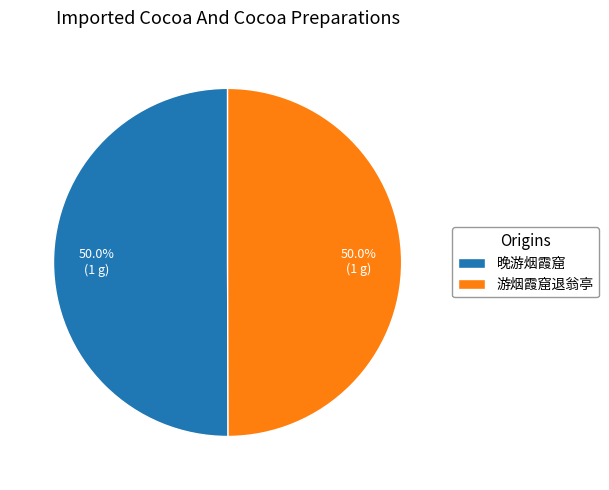

To the nearest percent, what percentage of the pie is 游烟霞窟退翁亭?

50%